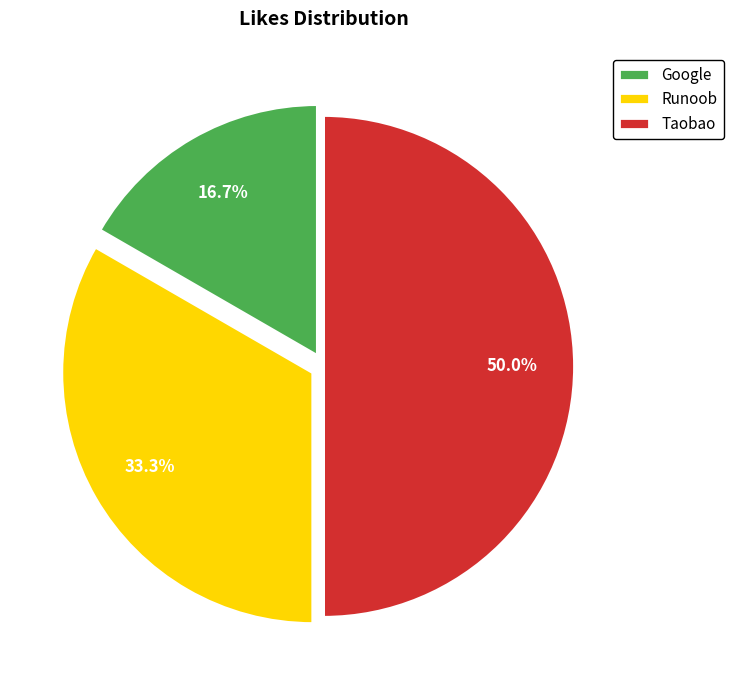

What percentage do Taobao and Google together represent?

66.7%